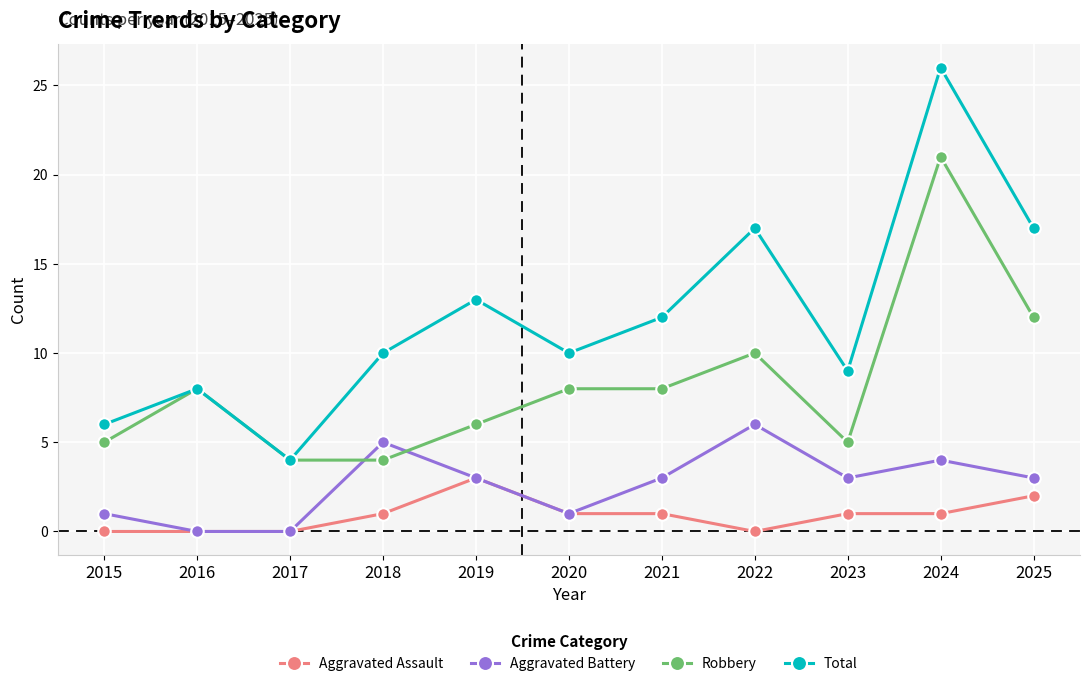

The Robbery series shows 8 at 2021. True or false?

True